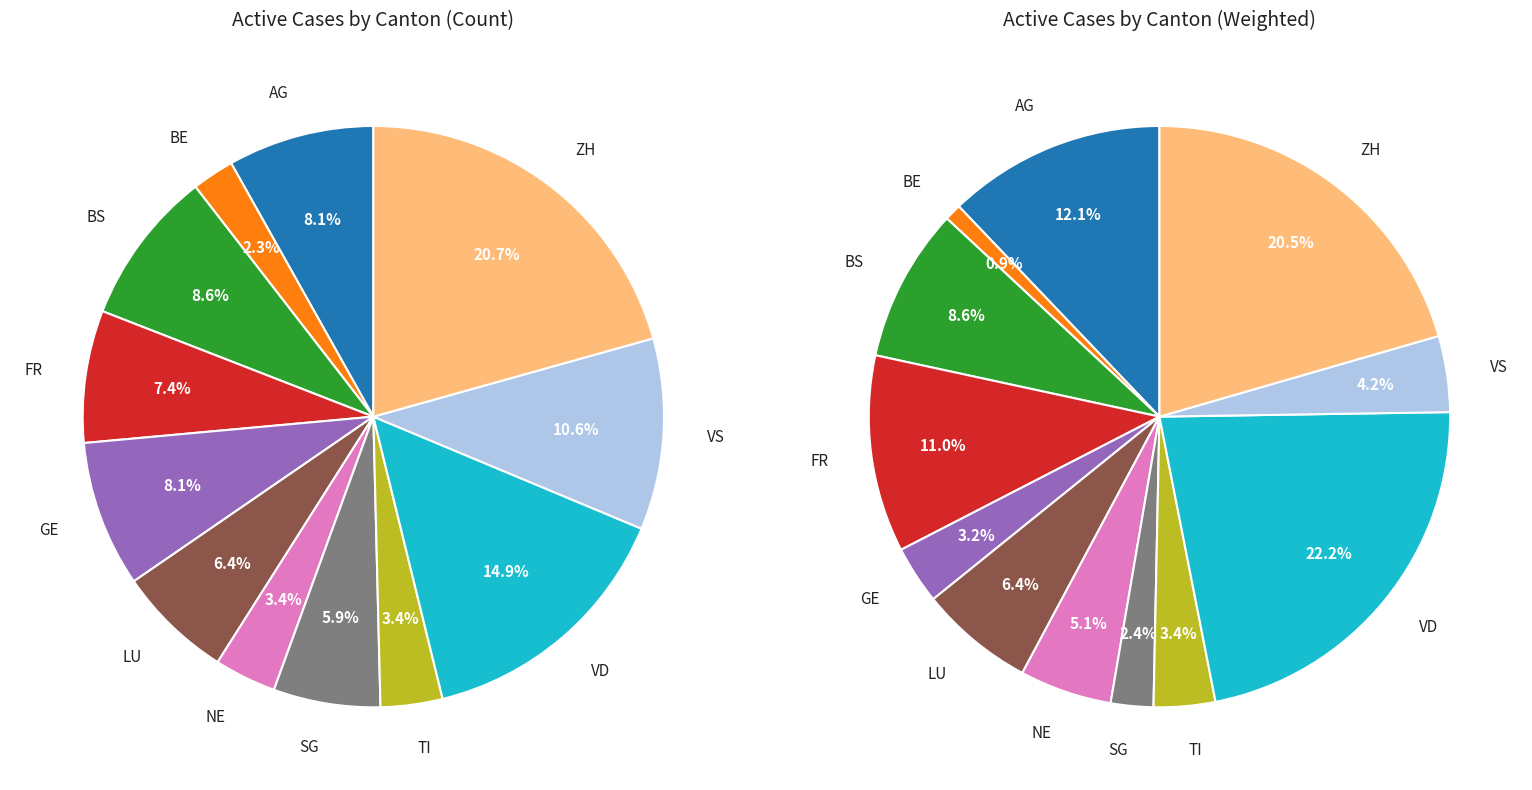

How many slices are in this pie chart?

12